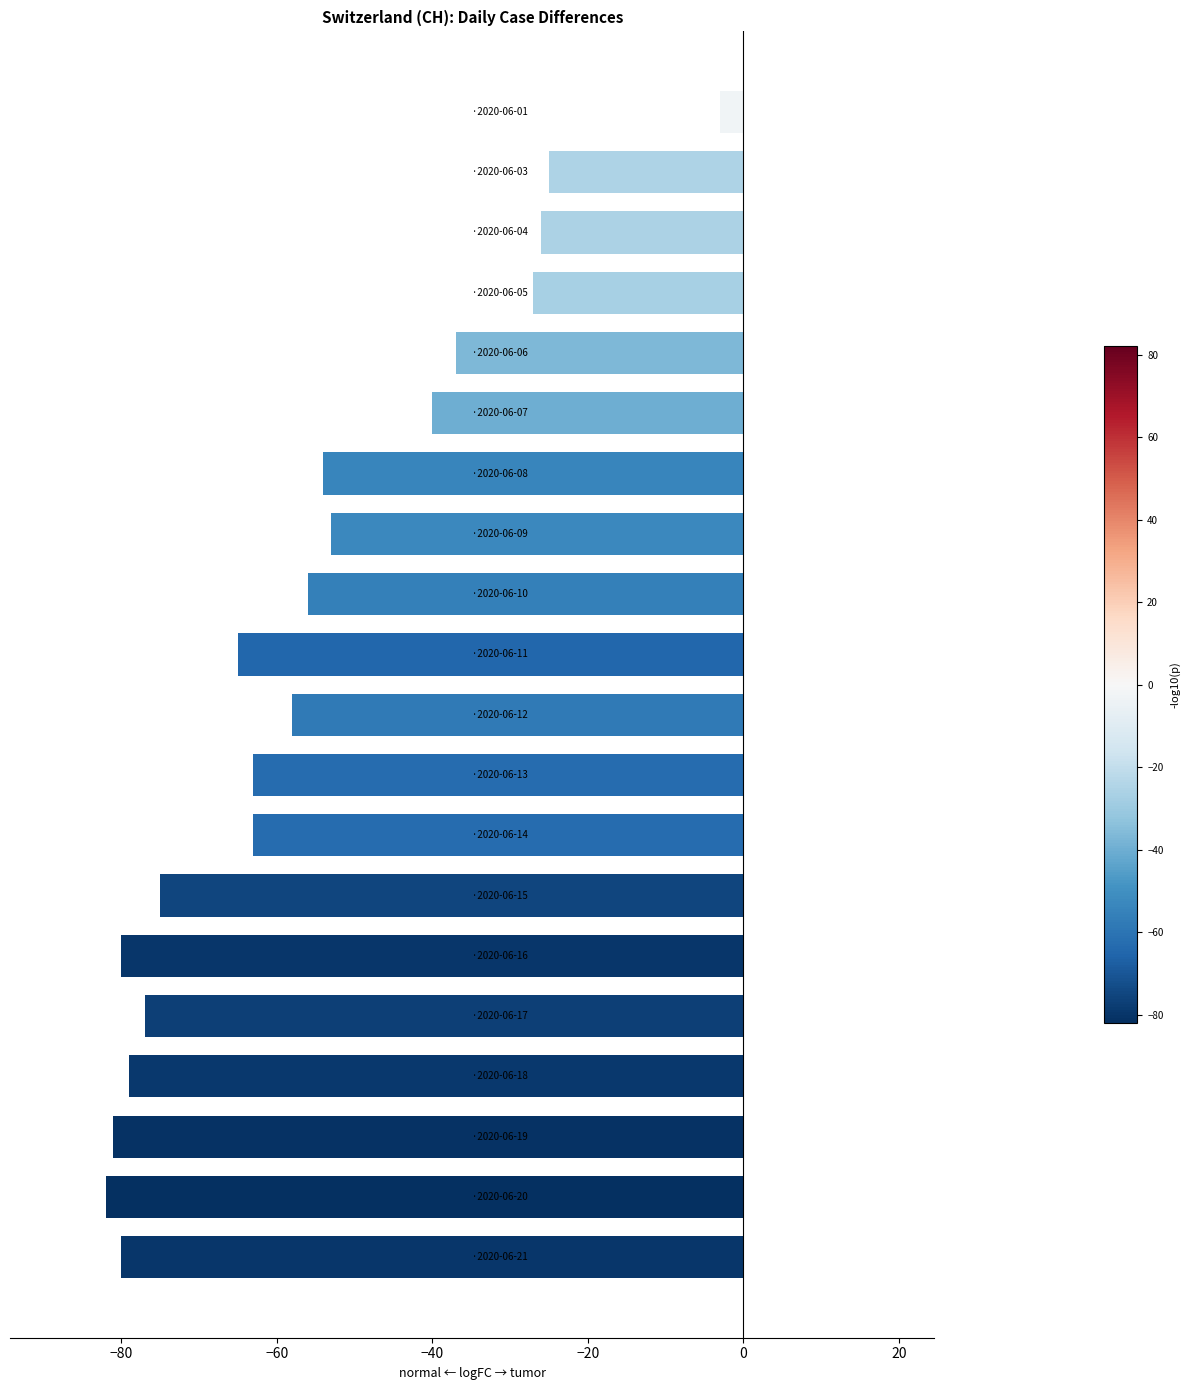

Reading bottom to top, extract all data points from this chart.

-80	-82	-81	-79	-77	-80	-75	-63	-63	-58	-65	-56	-53	-54	-40	-37	-27	-26	-25	-3